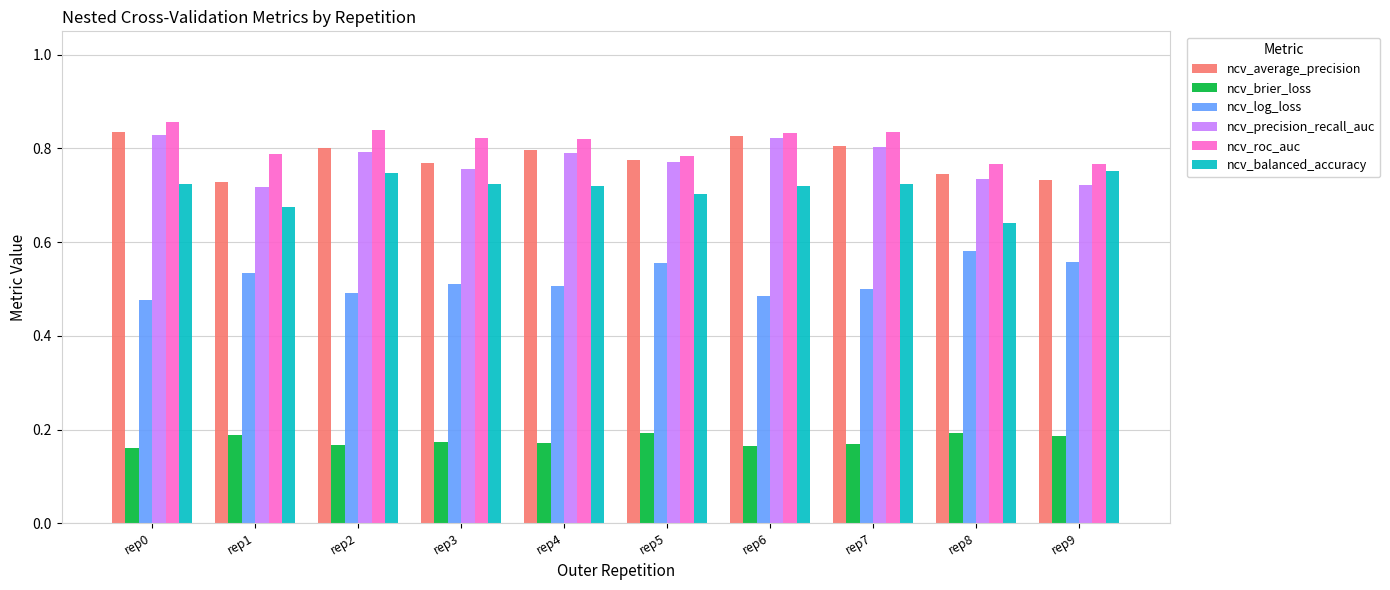

The ncv_precision_recall_auc series shows 0.7 at rep8. True or false?

True